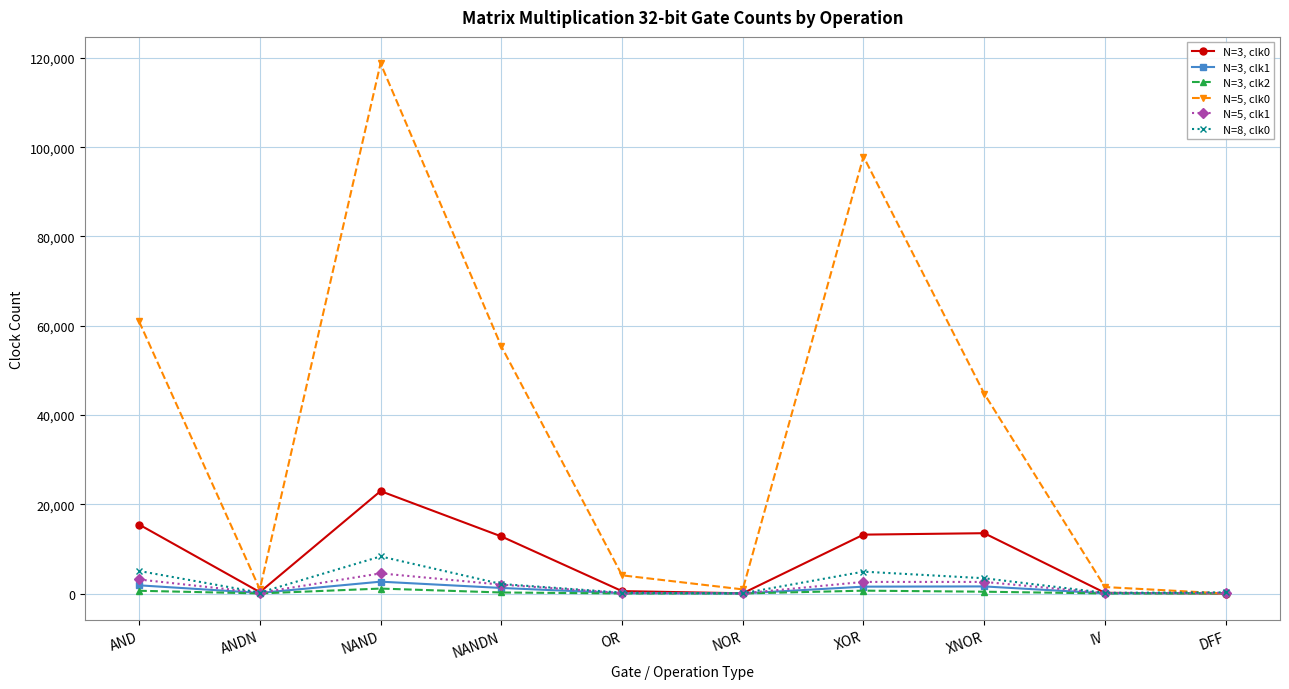

True or false: N=8, clk0 has more than 1 interior local peaks.

True